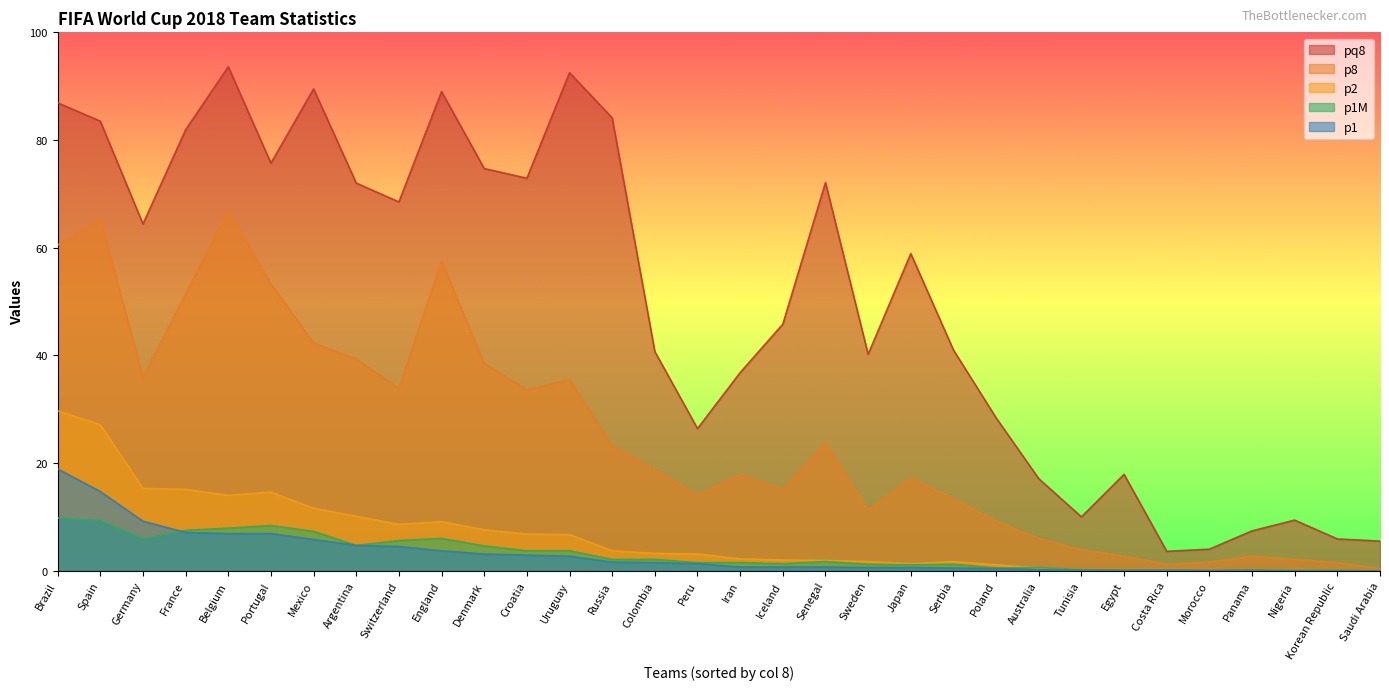

How many values in the p1 series are below 1?

16